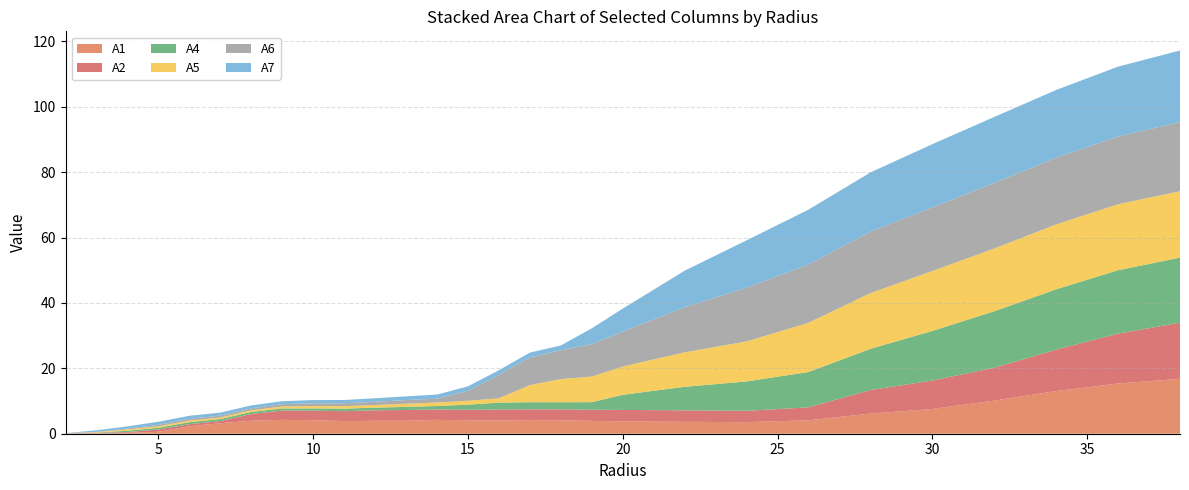

Reading right to left, list all the values displayed in this chart.

A1: 38.0=16.8	36.0=15.4	34.0=13.0	32.0=10.1	30.0=7.6	28.0=6.2	26.0=4.1	24.0=3.5	22.0=3.6	20.0=3.8	19.0=3.9	18.0=4.1	17.0=4.1	16.0=4.1	15.0=4.1	14.0=4.2	13.0=4.0	12.0=3.9	11.0=3.9	10.0=4.1	9.0=4.2	8.0=4.0	7.0=3.2	6.0=2.3	5.0=0.6	4.0=0.3	3.0=0.1	2.0=0.0
A2: 38.0=17.1	36.0=15.3	34.0=12.7	32.0=10.0	30.0=8.7	28.0=7.2	26.0=4.0	24.0=3.5	22.0=3.5	20.0=3.5	19.0=3.4	18.0=3.3	17.0=3.3	16.0=3.3	15.0=3.2	14.0=3.2	13.0=3.3	12.0=3.2	11.0=3.0	10.0=2.9	9.0=2.8	8.0=2.0	7.0=0.7	6.0=0.6	5.0=0.7	4.0=0.2	3.0=0.1	2.0=0.0
A4: 38.0=19.9	36.0=19.4	34.0=18.5	32.0=17.3	30.0=15.2	28.0=12.6	26.0=10.8	24.0=9.0	22.0=7.2	20.0=4.6	19.0=2.3	18.0=2.2	17.0=2.2	16.0=2.1	15.0=1.6	14.0=1.1	13.0=1.0	12.0=0.8	11.0=0.8	10.0=0.7	9.0=0.7	8.0=0.6	7.0=0.6	6.0=0.6	5.0=0.5	4.0=0.4	3.0=0.1	2.0=0.0
A5: 38.0=20.3	36.0=20.2	34.0=19.8	32.0=19.2	30.0=18.3	28.0=17.1	26.0=15.1	24.0=12.3	22.0=10.5	20.0=8.6	19.0=7.8	18.0=7.1	17.0=5.2	16.0=1.3	15.0=1.2	14.0=1.1	13.0=1.0	12.0=0.8	11.0=0.8	10.0=0.7	9.0=0.6	8.0=0.5	7.0=0.5	6.0=0.5	5.0=0.5	4.0=0.4	3.0=0.2	2.0=0.0
A6: 38.0=21.2	36.0=20.7	34.0=20.4	32.0=20.0	30.0=19.5	28.0=18.8	26.0=17.8	24.0=16.4	22.0=13.8	20.0=10.7	19.0=9.9	18.0=8.8	17.0=8.5	16.0=7.1	15.0=3.0	14.0=1.2	13.0=1.1	12.0=1.0	11.0=0.9	10.0=0.8	9.0=0.7	8.0=0.6	7.0=0.6	6.0=0.5	5.0=0.4	4.0=0.3	3.0=0.1	2.0=0.0
A7: 38.0=21.9	36.0=21.4	34.0=20.7	32.0=20.2	30.0=19.4	28.0=18.1	26.0=16.8	24.0=14.5	22.0=11.2	20.0=7.0	19.0=4.8	18.0=1.5	17.0=1.5	16.0=1.4	15.0=1.4	14.0=1.3	13.0=1.1	12.0=1.1	11.0=1.0	10.0=1.0	9.0=0.9	8.0=0.9	7.0=0.9	6.0=0.9	5.0=0.9	4.0=0.7	3.0=0.5	2.0=0.0